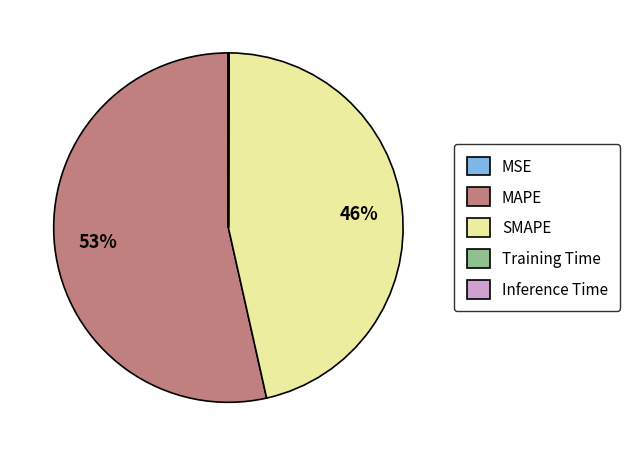

What is the largest slice in the pie chart?

MAPE